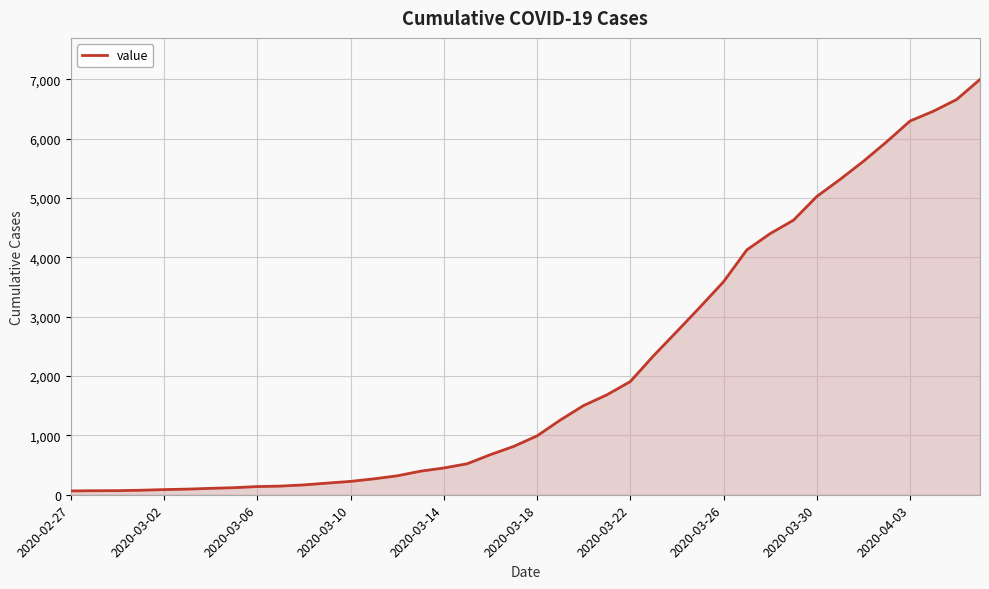

What is the maximum value shown in the chart?

7001